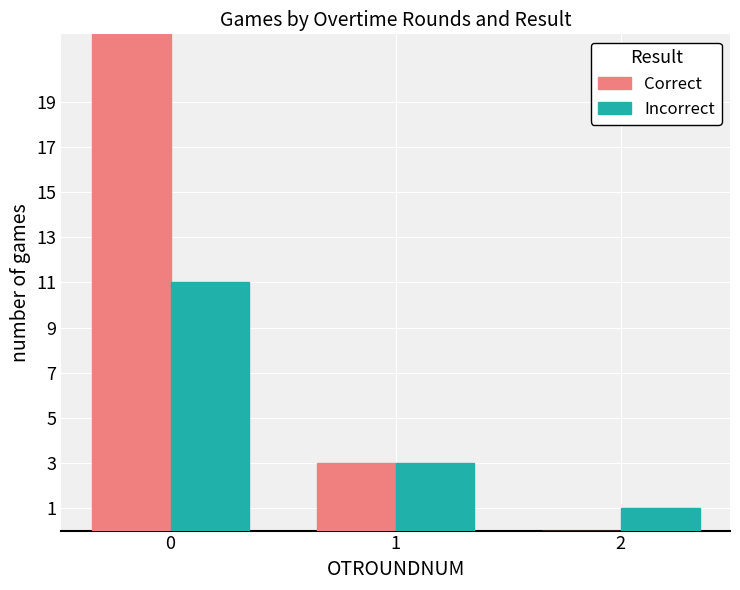

Is the value of Correct at 1 greater than the value of Incorrect at 2?

Yes